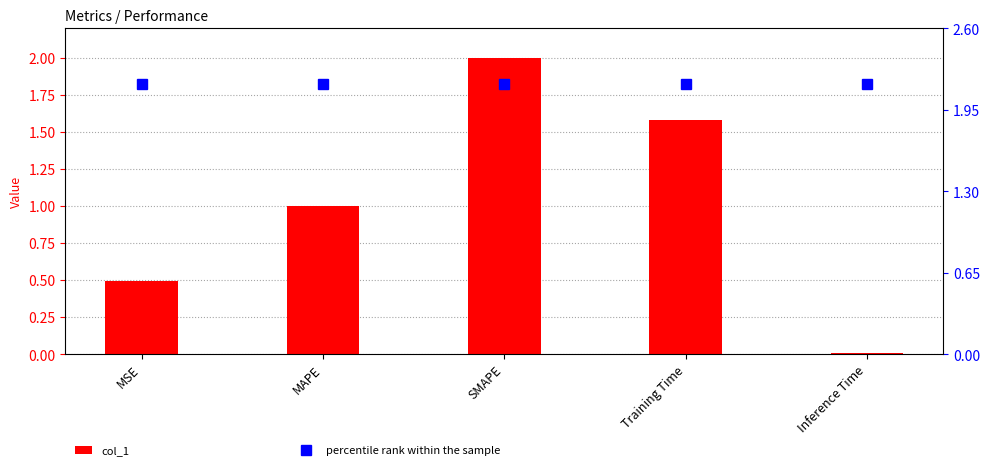

What is the difference between the col_1 values at Inference Time and MAPE?

1.0